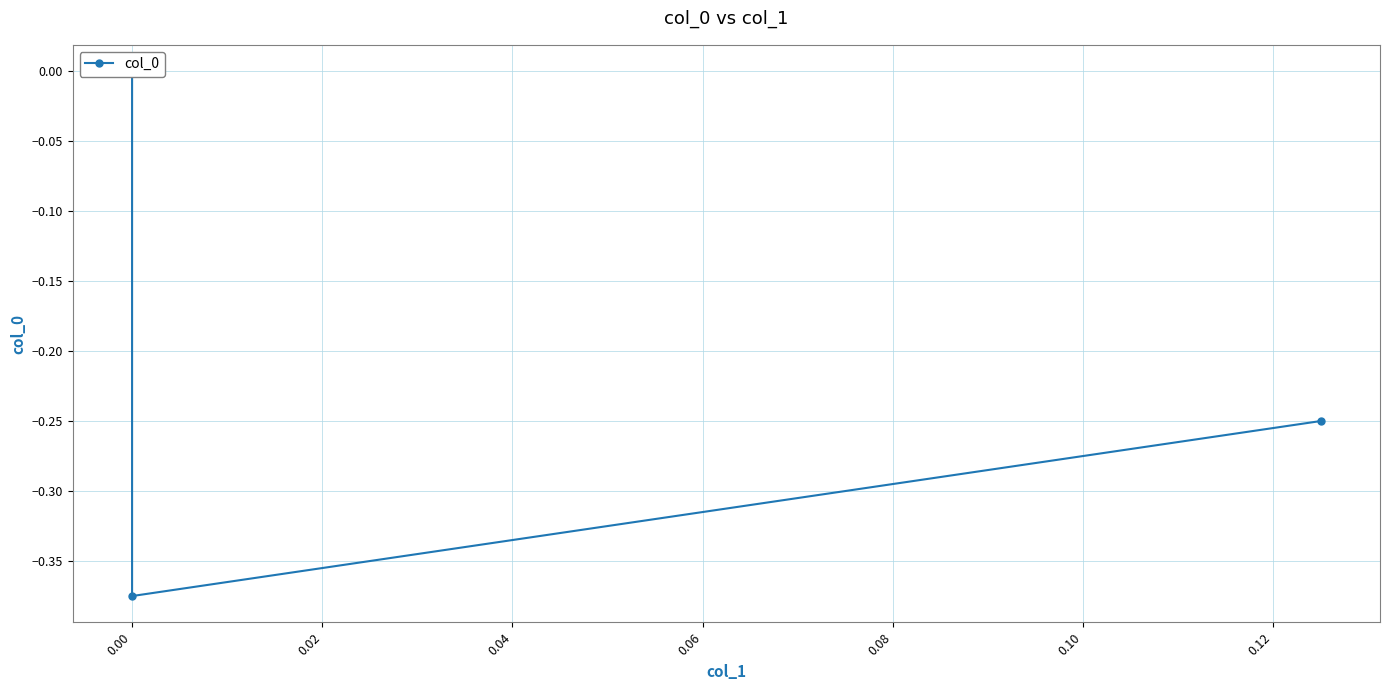

How many data points are less than 0?

2